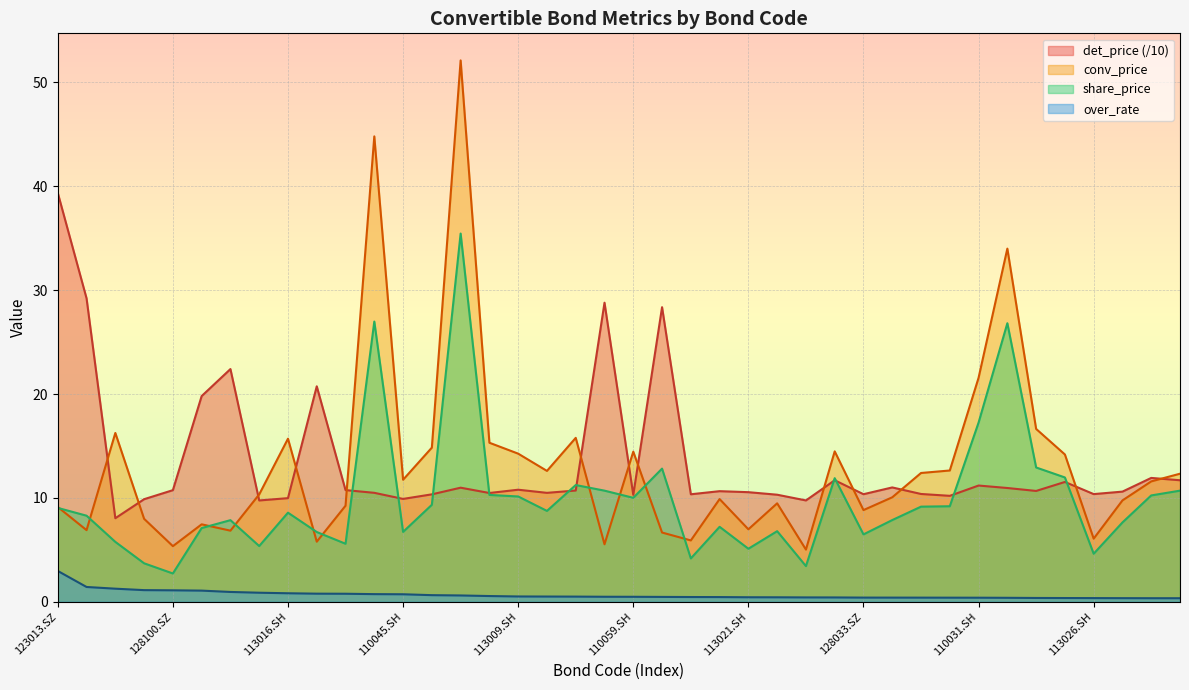

List the labels in order of det_price value, largest first.

123013.SZ, 110044.SH, 127008.SZ, 128052.SZ, 128041.SZ, 123015.SZ, 127004.SZ, 127011.SZ, 128101.SZ, 127021.SZ, 128122.SZ, 110031.SH, 113012.SH, 128035.SZ, 113574.SH, 113009.SH, 128010.SZ, 128100.SZ, 113508.SH, 113530.SH, 128032.SZ, 113024.SH, 113021.SH, 113502.SH, 128014.SZ, 128072.SZ, 113535.SH, 113026.SH, 128033.SZ, 128044.SZ, 113569.SH, 128015.SZ, 110059.SH, 113589.SH, 113016.SH, 110045.SH, 128037.SZ, 127018.SZ, 128023.SZ, 128062.SZ